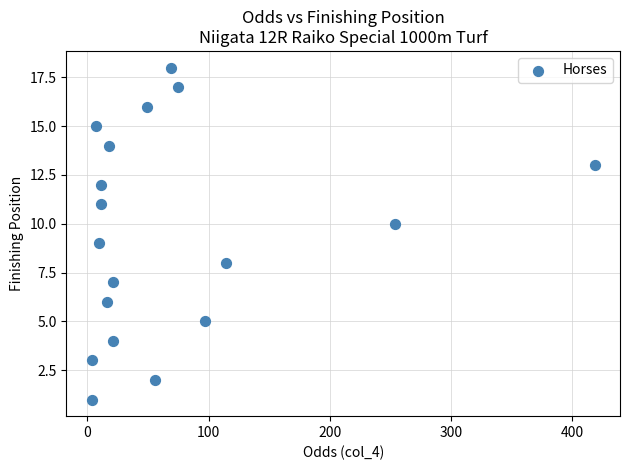

What is the range of Y values (max minus min)?

17